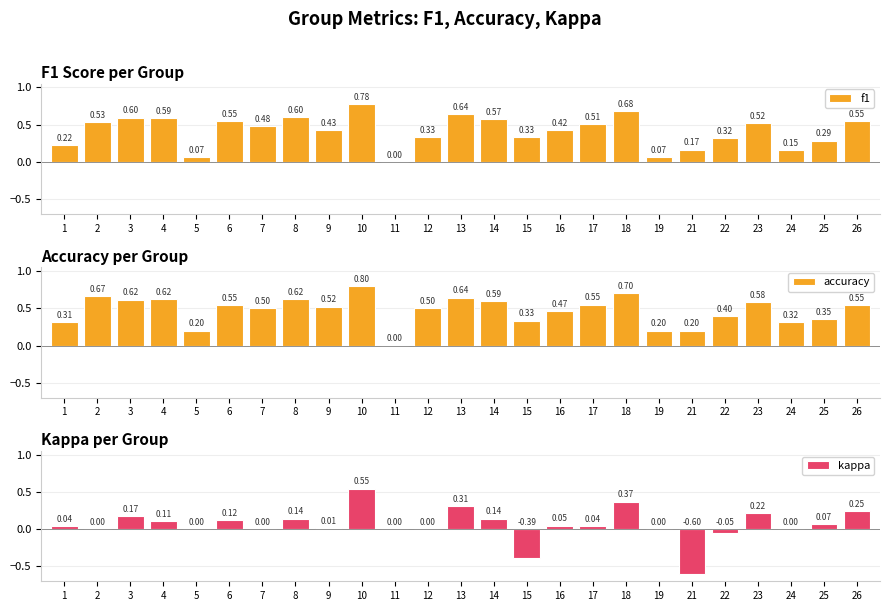

What is the highest value of the f1 series?

0.8